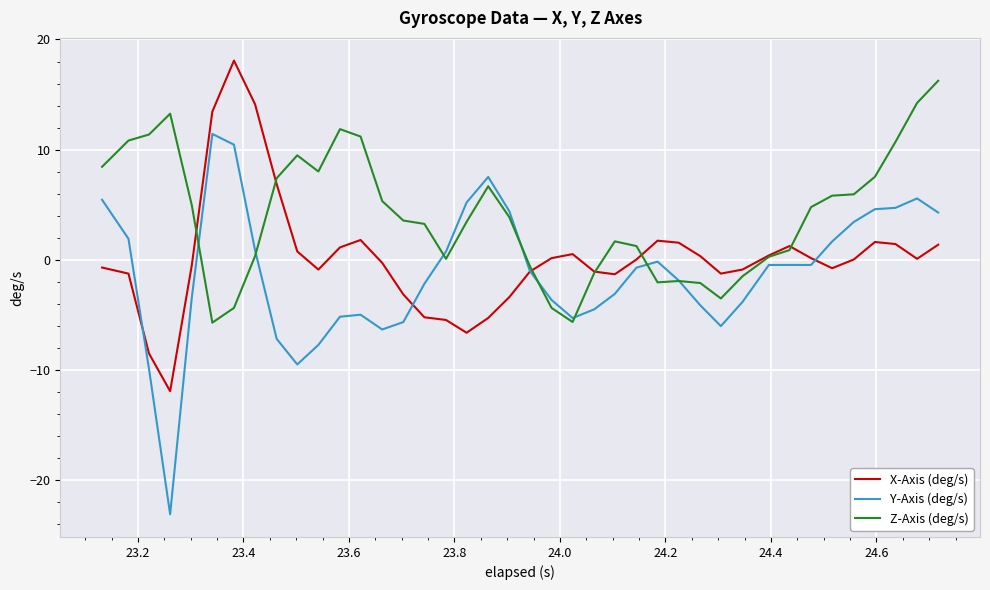

True or false: X-Axis (deg/s) and Y-Axis (deg/s) intersect in this chart.

True